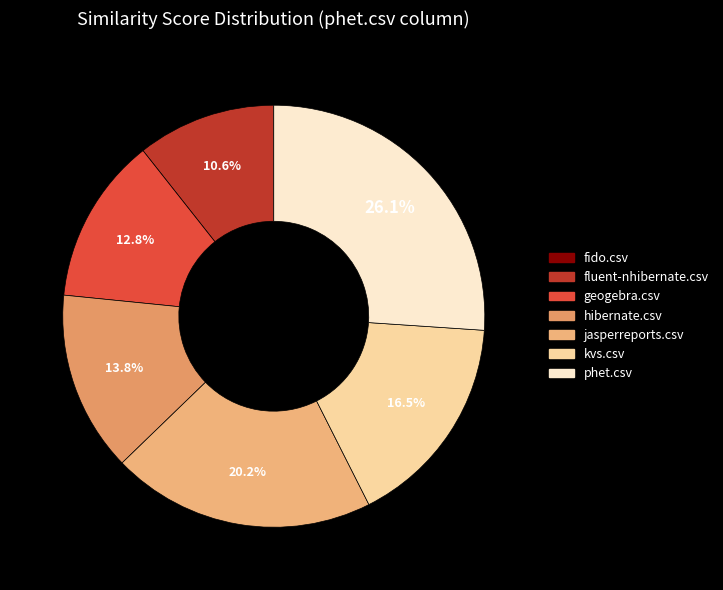

The hibernate.csv slice represents 14% of the pie. True or false?

True